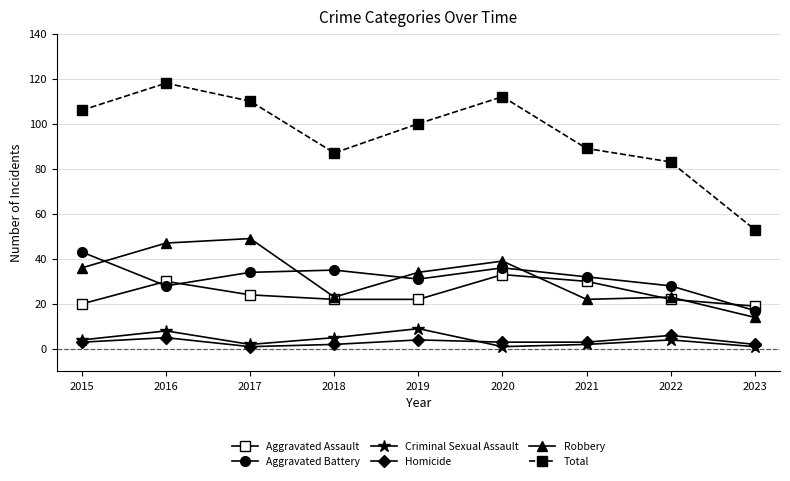

What is the greatest value displayed?

118